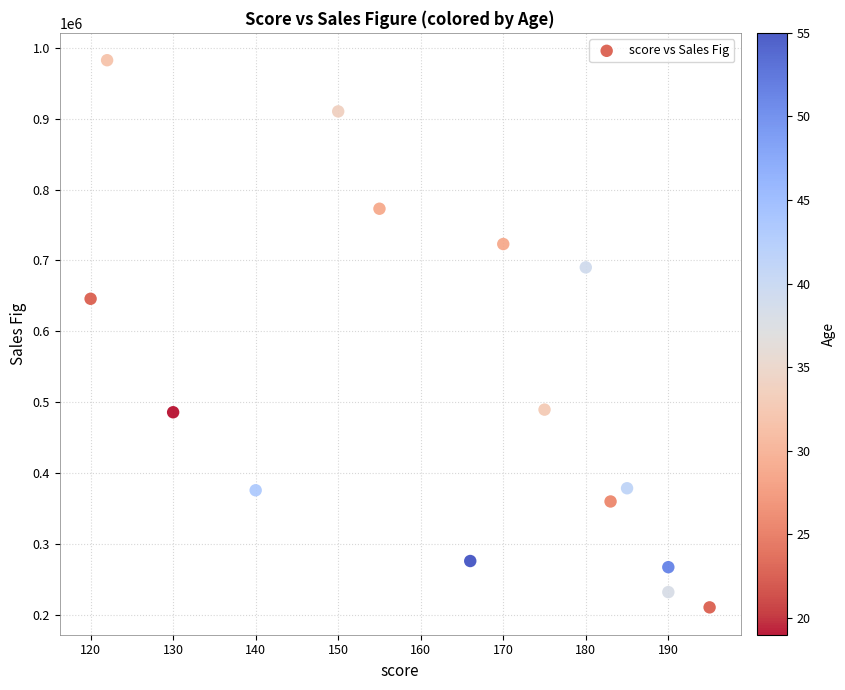

What is the range of X values (max minus min)?

75